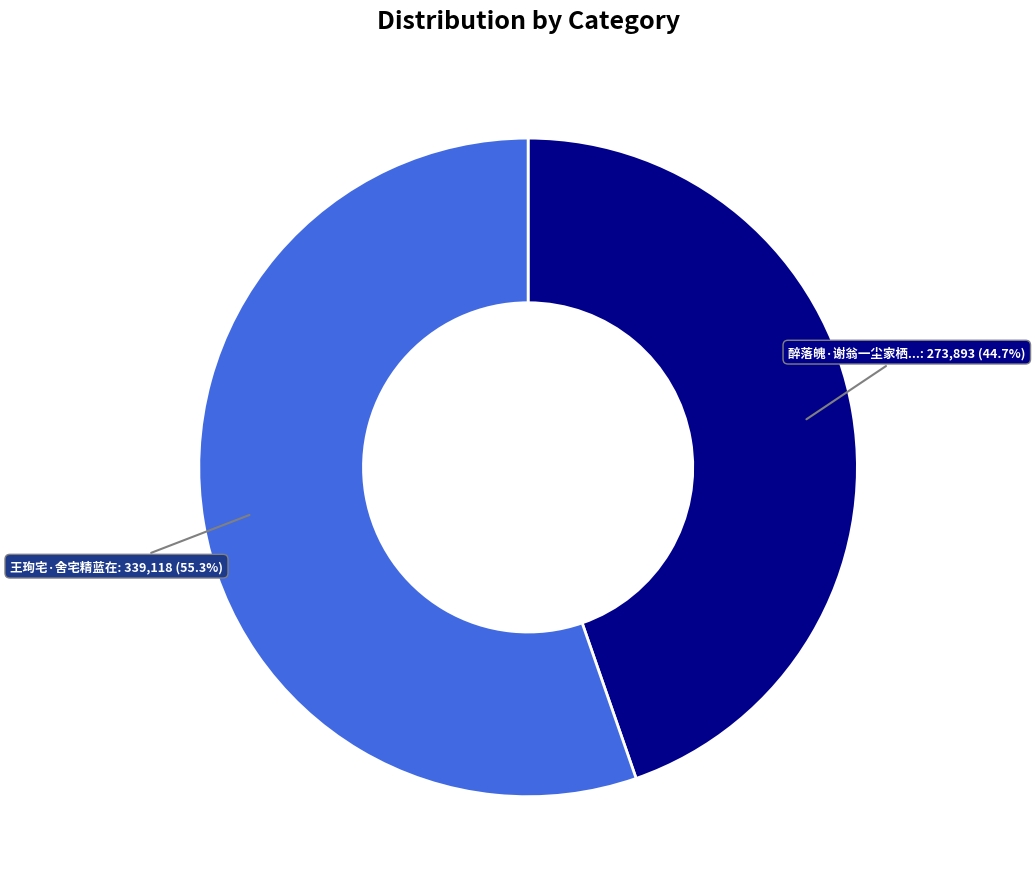

Does any single category account for the majority?

Yes